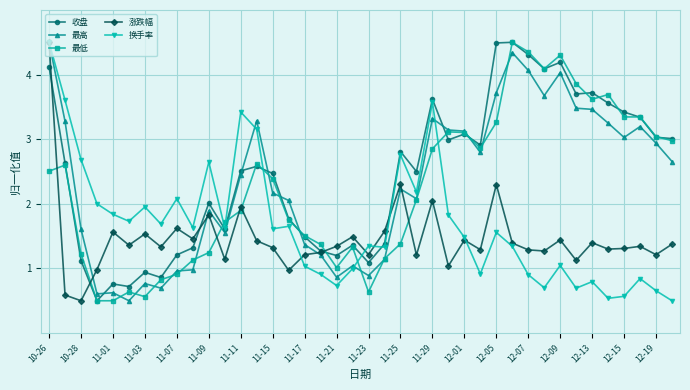

What is the greatest value displayed?

4.5